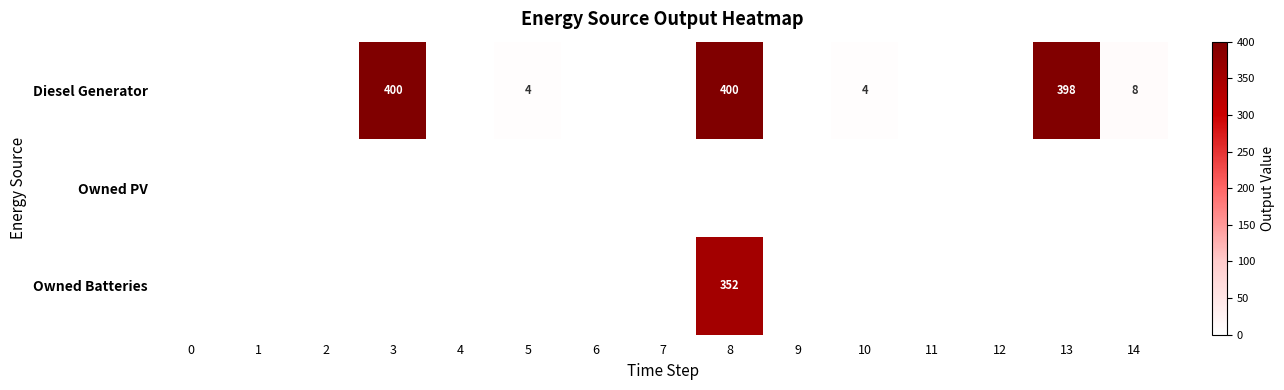

What is the greatest value displayed?

400